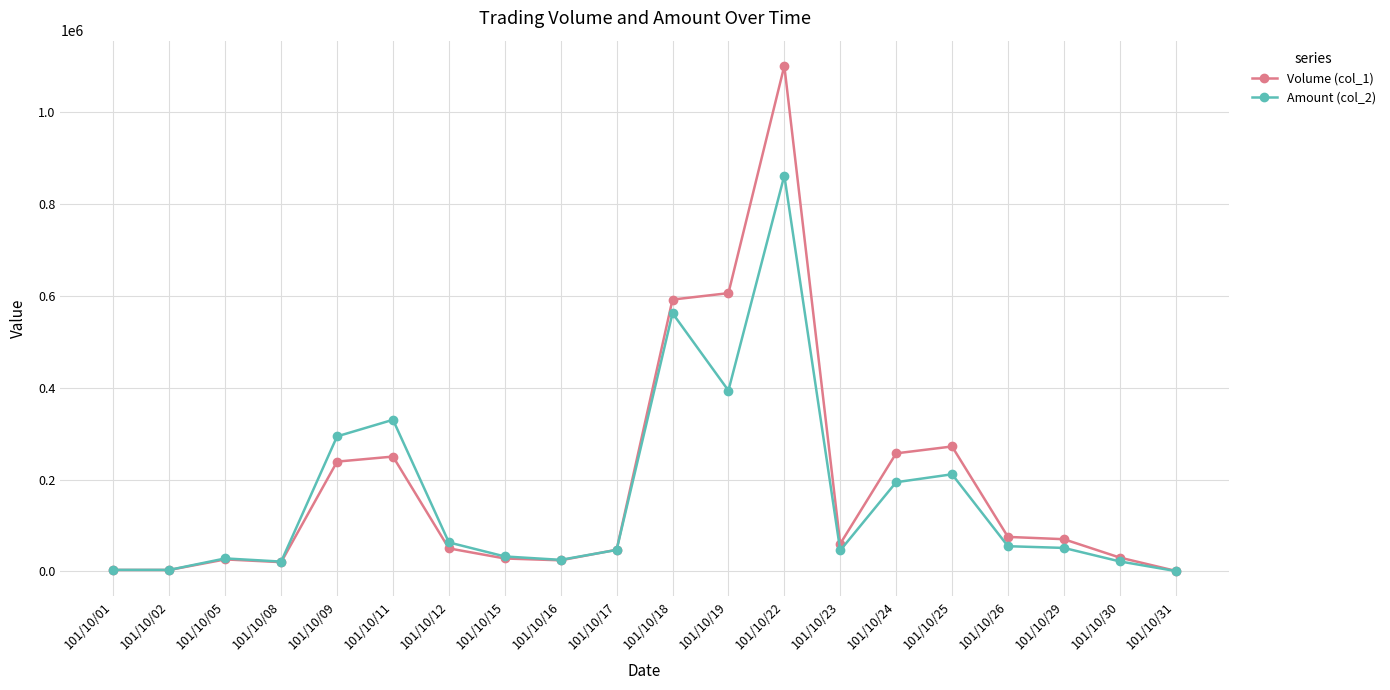

Read the Amount (col_2) value at 101/10/26, to the nearest 50.

54750